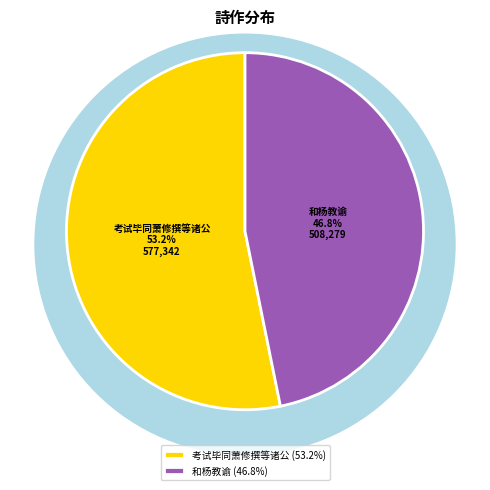

Does any single category account for the majority?

Yes